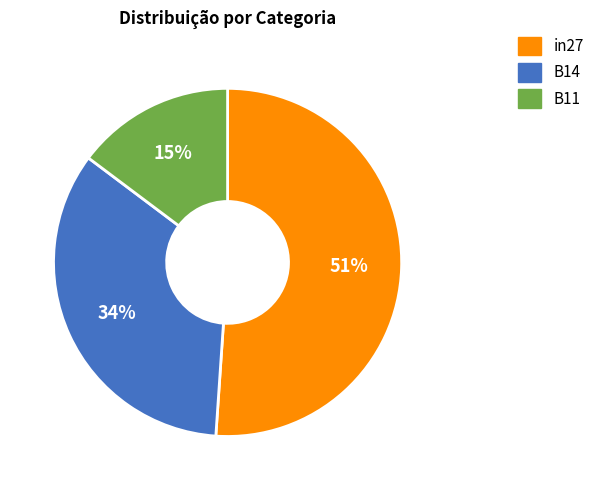

Does B11 represent more than half of the total?

No